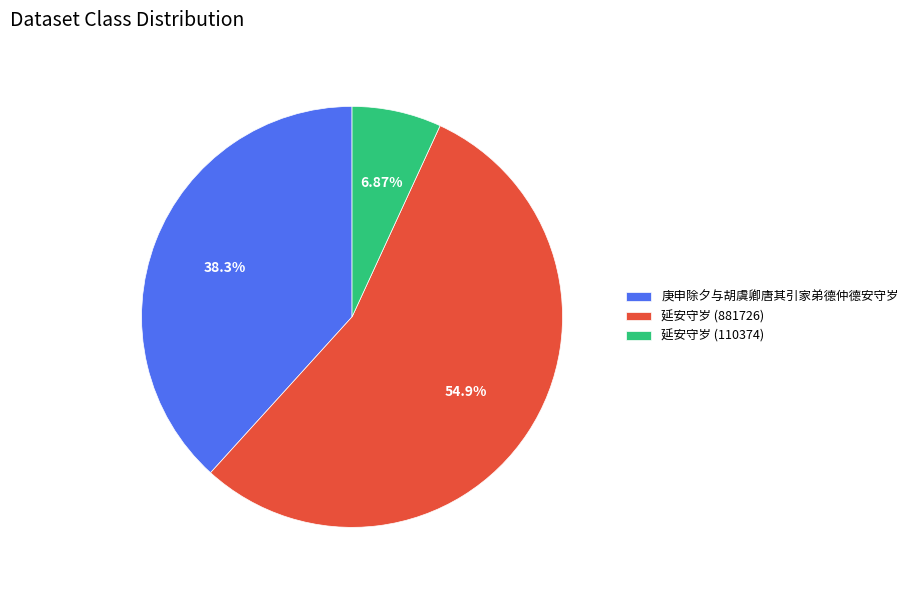

How many slices are in this pie chart?

3